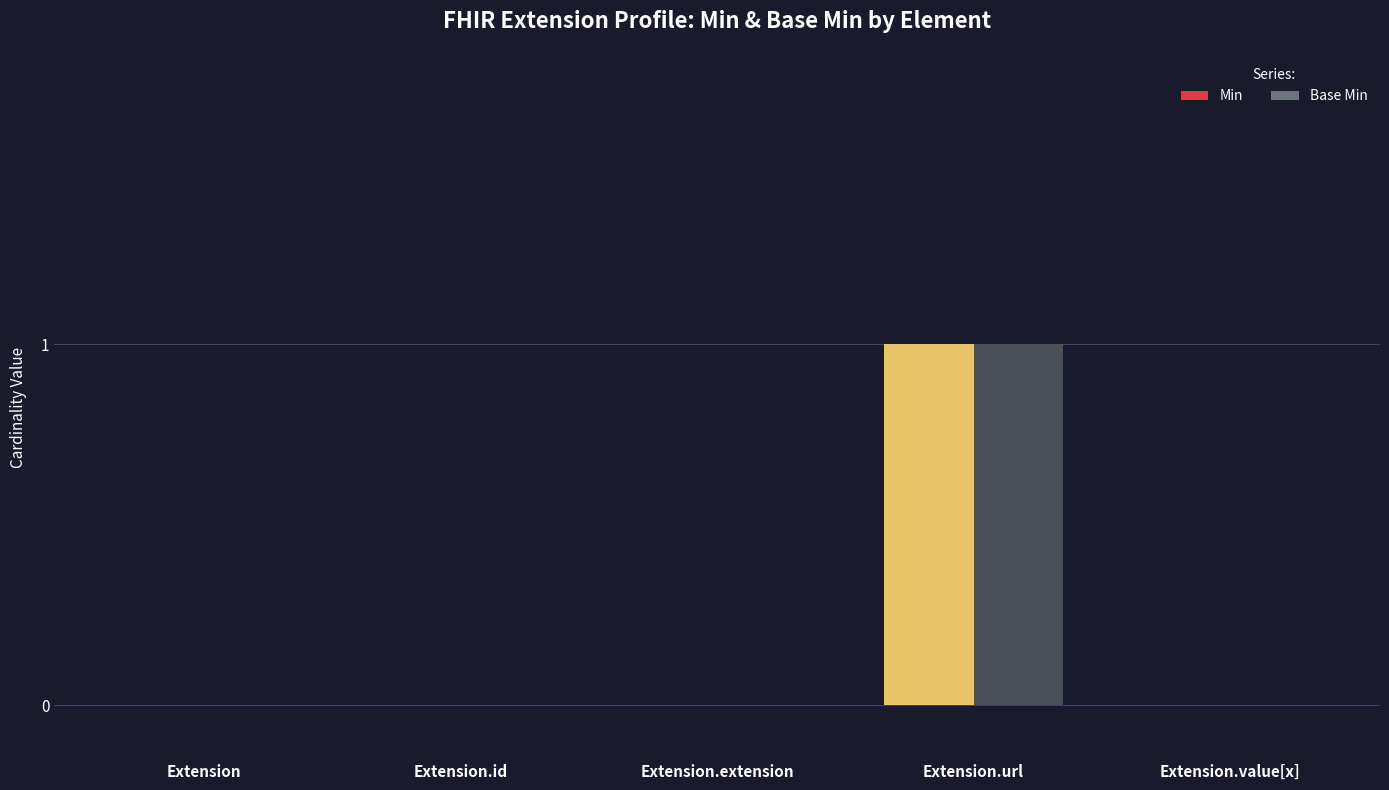

What is the greatest value displayed?

1